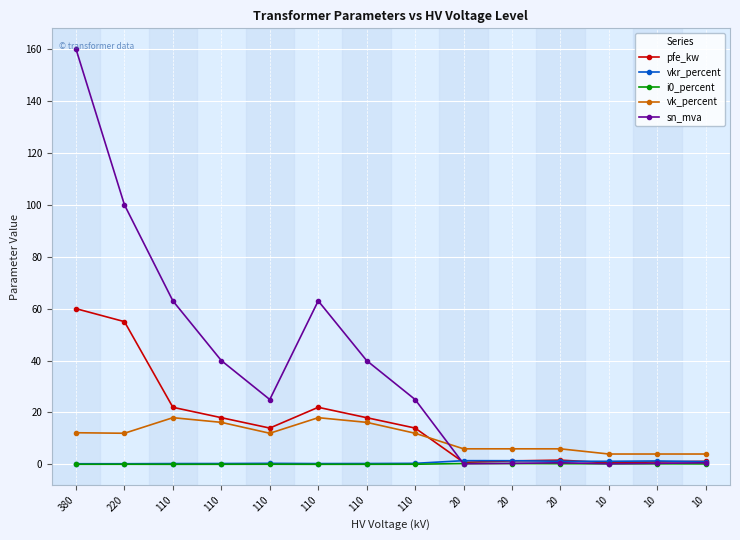

Where is the first local minimum for vkr_percent?

110